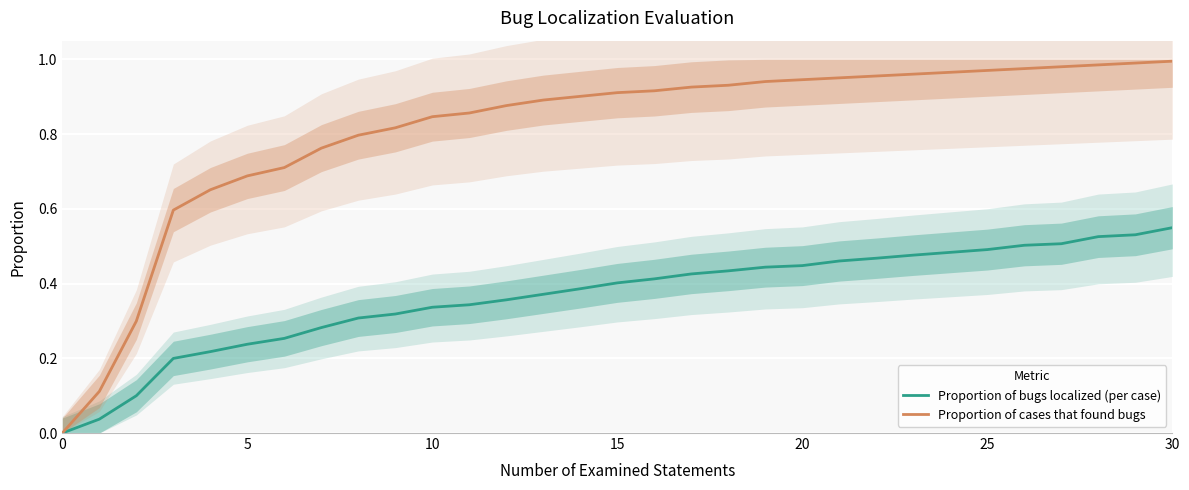

What are all the series names shown in the legend?

Proportion of bugs localized (per case), Proportion of cases that found bugs